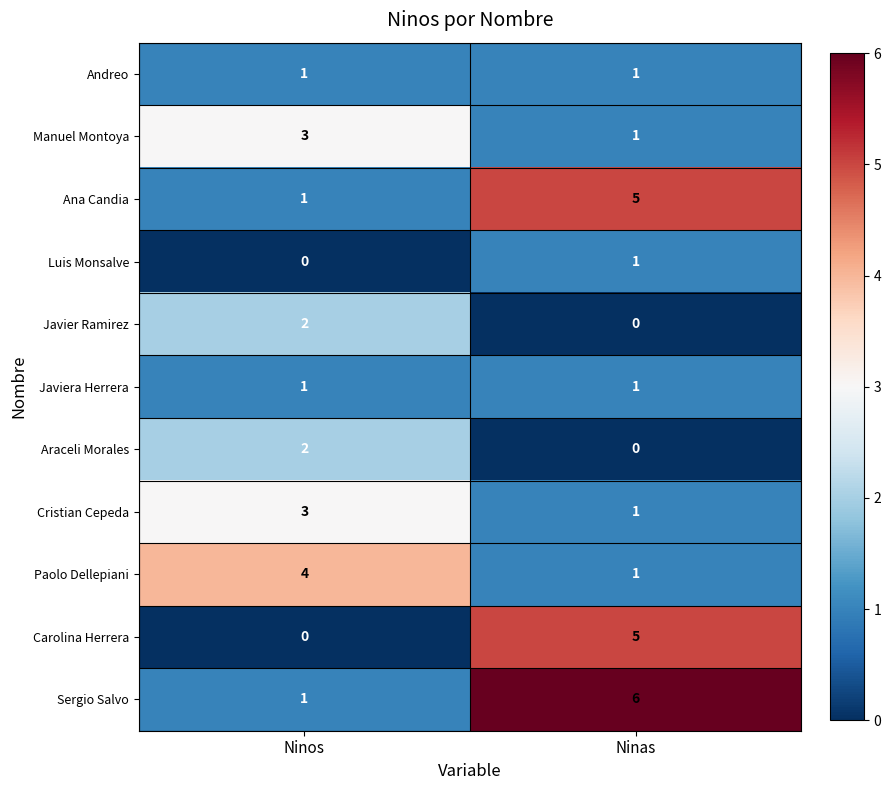

Is it true that Javiera Herrera equals 2 at Ninos?

False